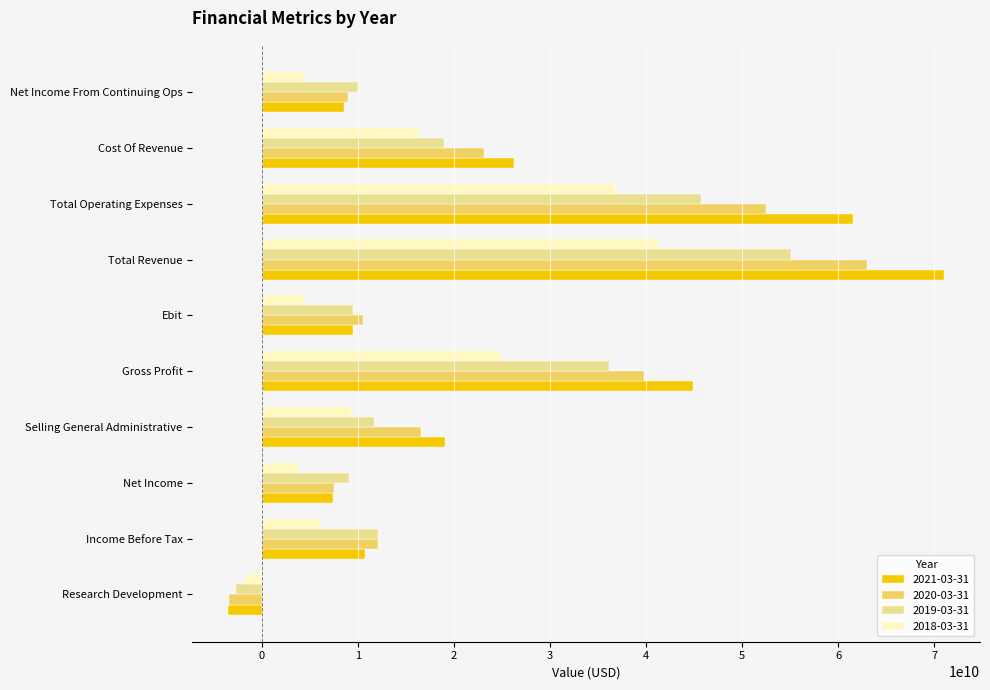

At which category is the sum across all series the highest?

Total Revenue